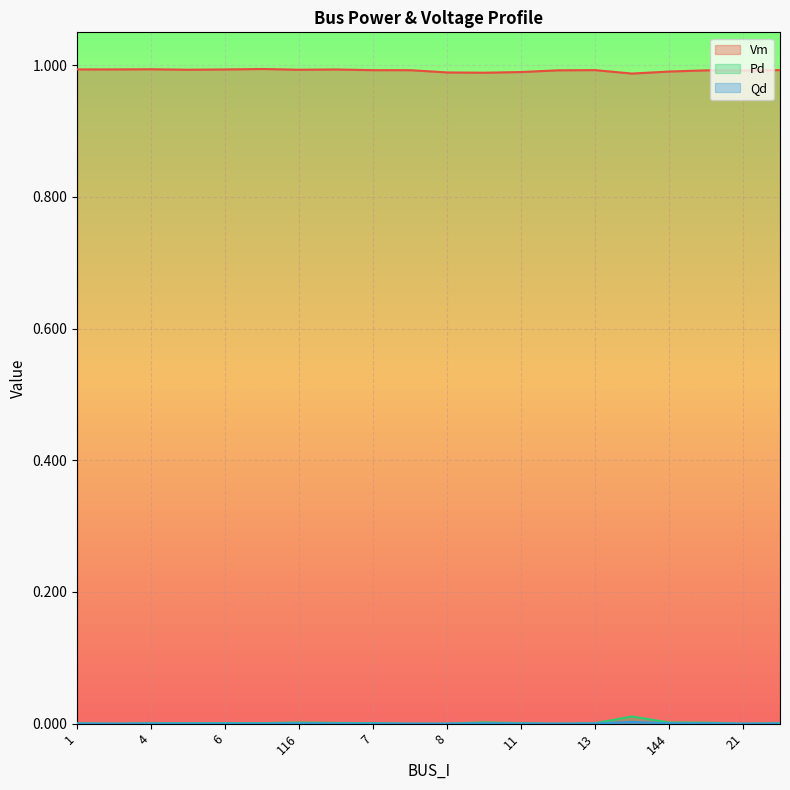

List the labels in order of Qd value, largest first.

23, 10, 144, 116, 192, 133, 6, 7, 104, 132, 13, 5, 4, 11, 1, 2, 9, 8, 12, 21